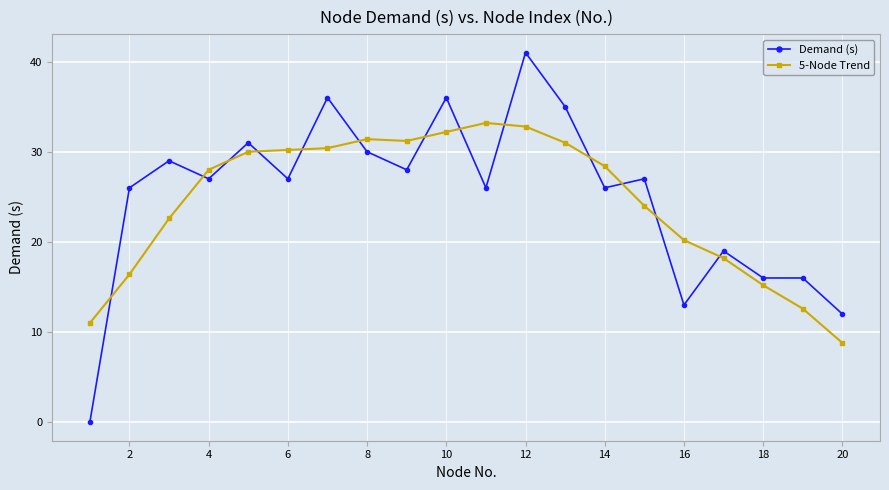

What is the value of the 5-Node Trend point at the 11th from the left?

33.2